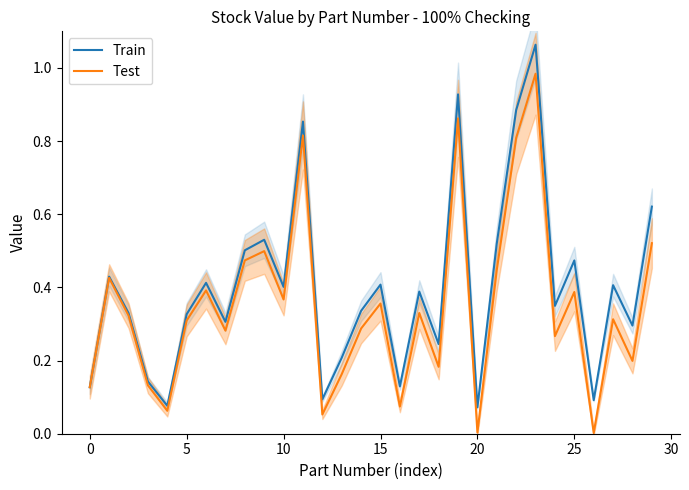

Reading left to right, extract all data points from this chart.

Train: 0.1	0.4	0.3	0.1	0.1	0.3	0.4	0.3	0.5	0.5	0.4	0.9	0.1	0.2	0.3	0.4	0.1	0.4	0.2	0.9	0.1	0.5	0.9	1.1	0.3	0.5	0.1	0.4	0.3	0.6
Test: 0.1	0.4	0.3	0.1	0.1	0.3	0.4	0.3	0.5	0.5	0.4	0.8	0.1	0.2	0.3	0.4	0.1	0.3	0.2	0.9	0.0	0.4	0.8	1.0	0.3	0.4	0.0	0.3	0.2	0.5